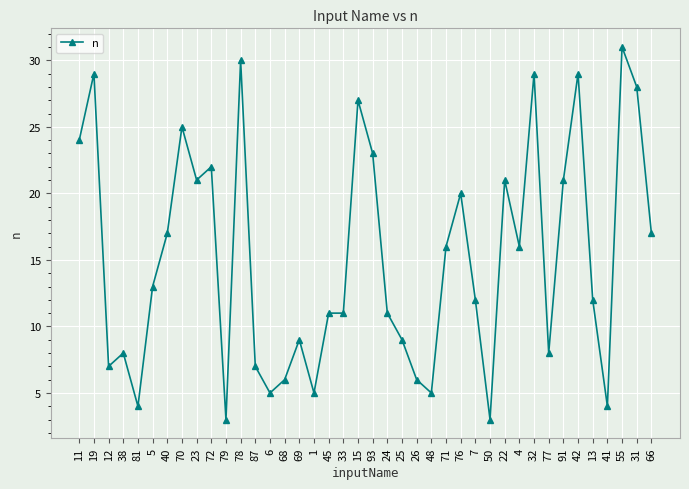

What is the difference between the maximum and second lowest values?

28